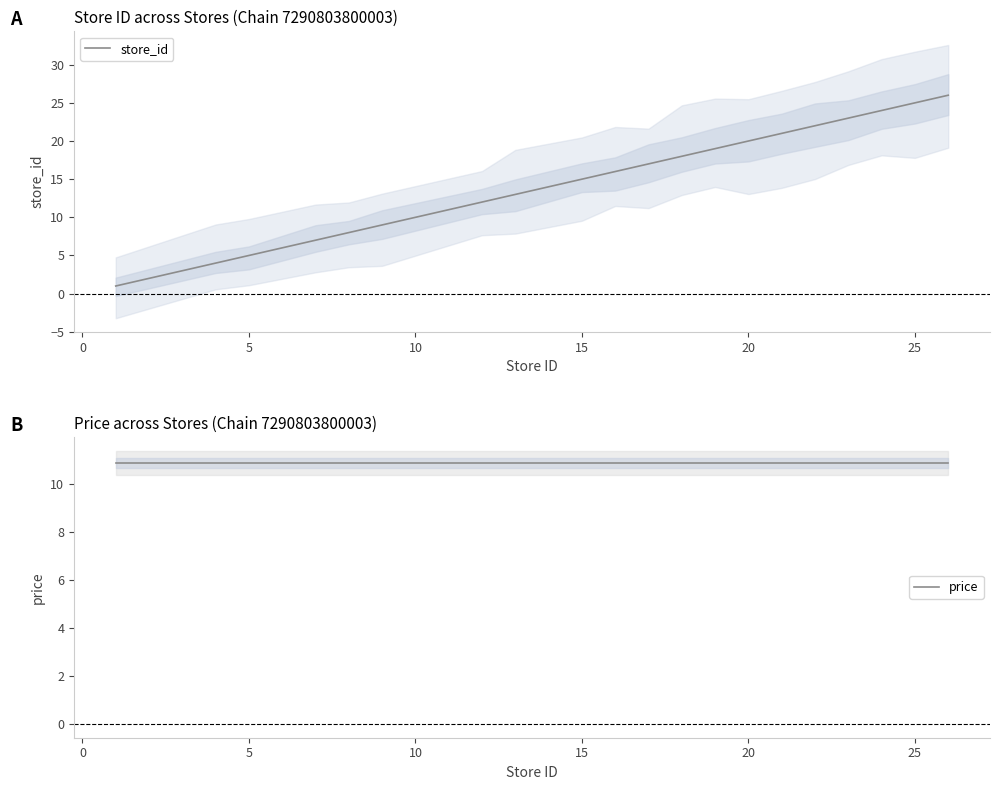

What is the average value of the store_id series?

15